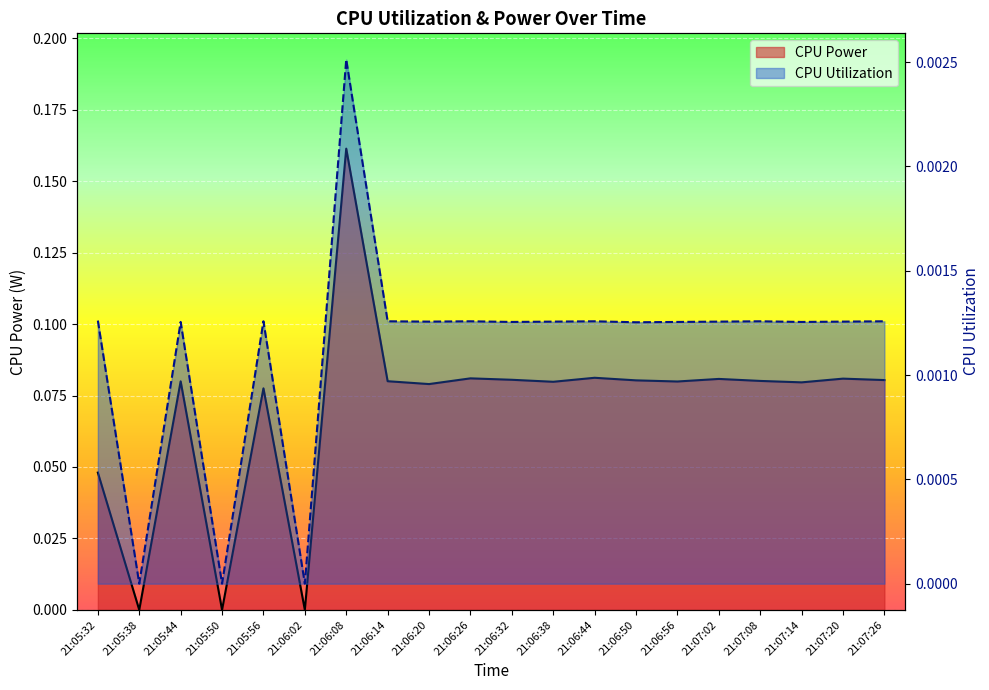

Which category has the lowest value in the CPU Power series?

21:05:38